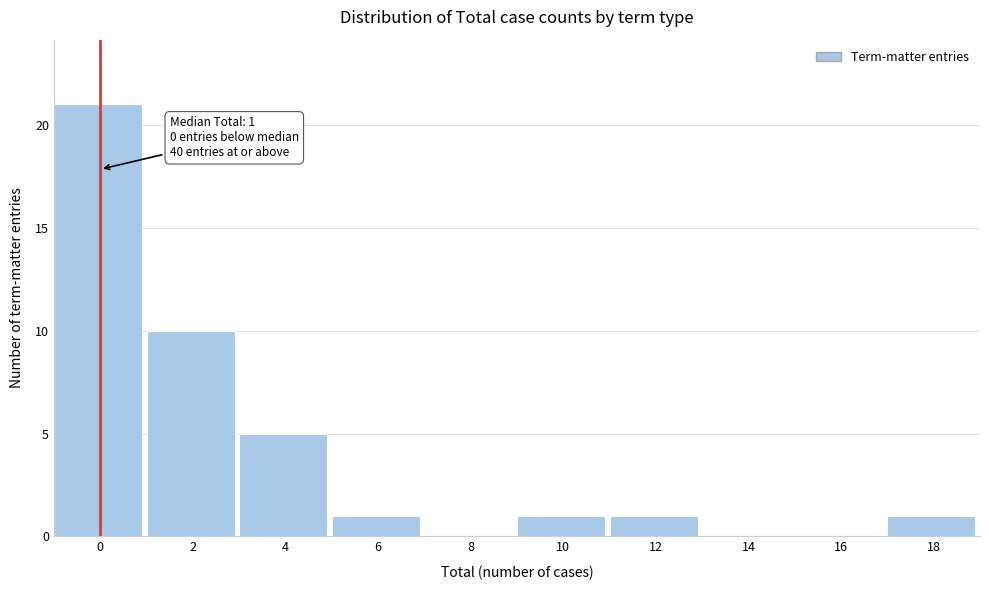

Reading left to right, what are all the values shown in this chart?

0=21	2=10	4=5	6=1	8=0	10=1	12=1	14=0	16=0	18=1